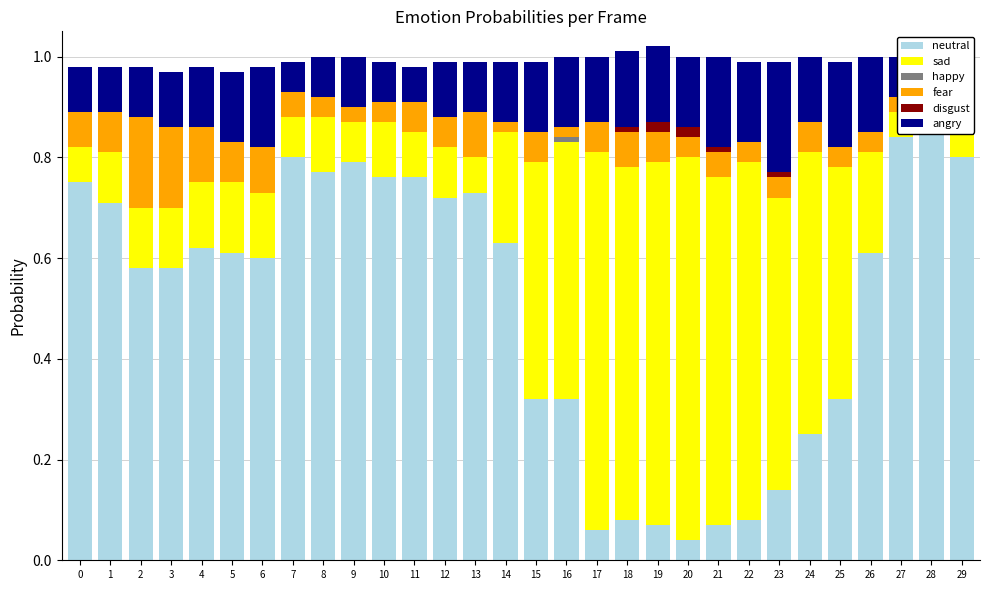

List the series in order of their peak value, highest first.

neutral, sad, angry, fear, disgust, happy